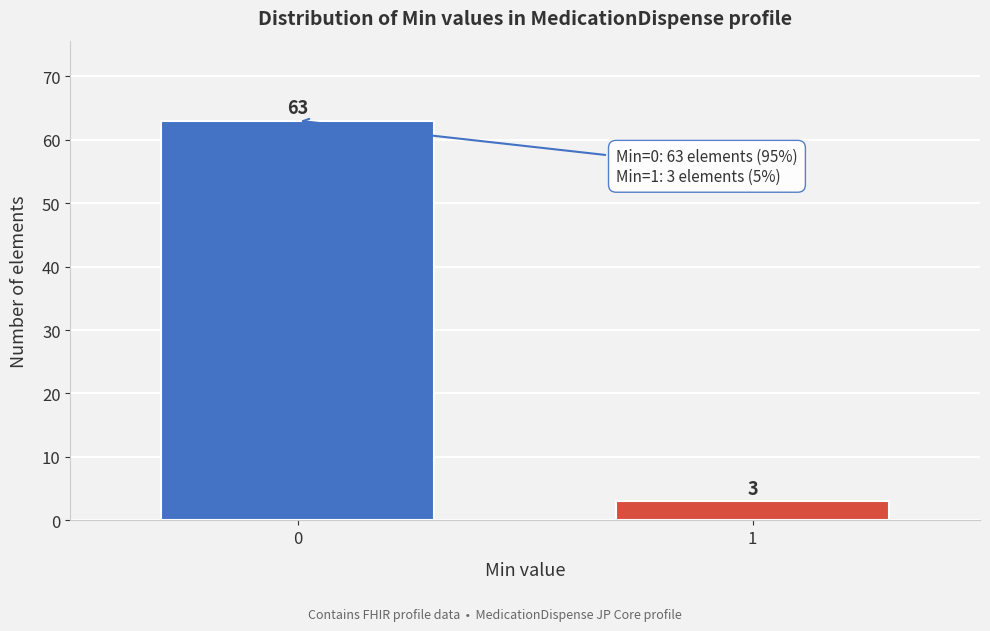

Reading left to right, list all the values displayed in this chart.

0=63	1=3